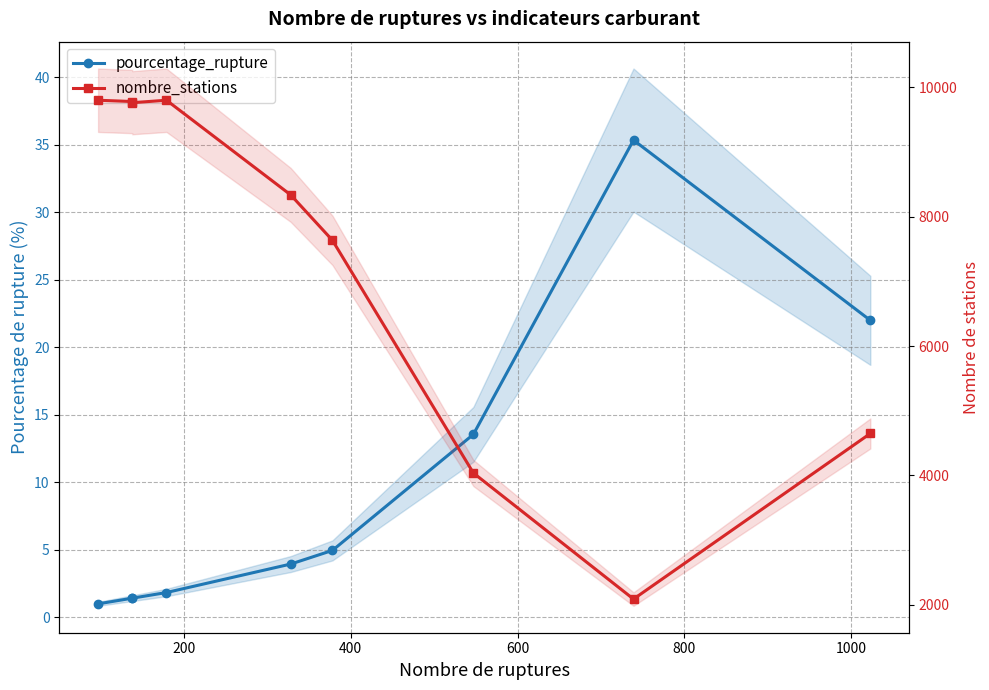

How many values in the nombre_stations series are below 8334?

4